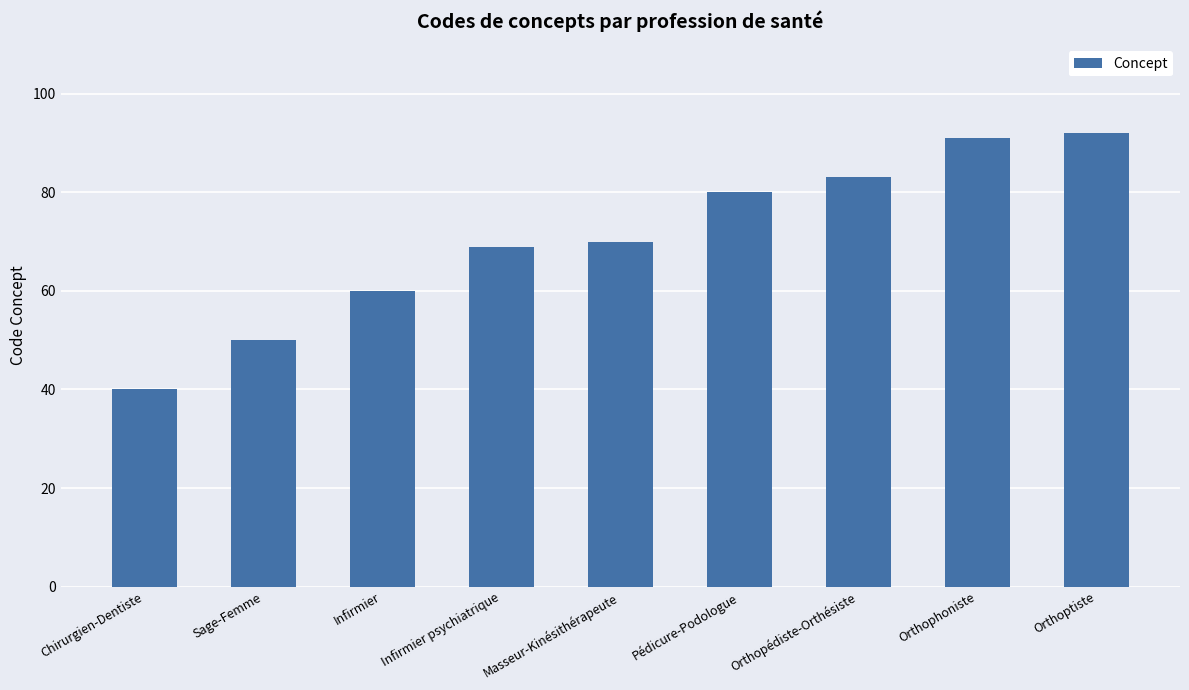

What is the minimum value shown in the chart?

40